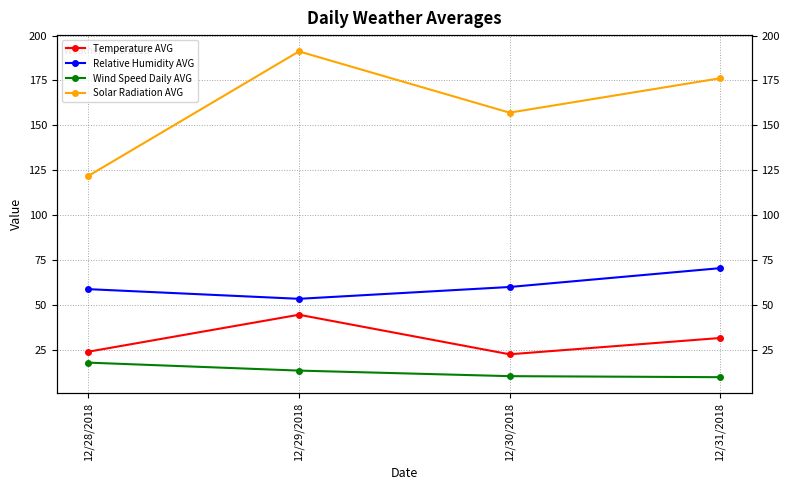

Rank the categories by Solar Radiation AVG value from lowest to highest.

12/28/2018, 12/30/2018, 12/31/2018, 12/29/2018